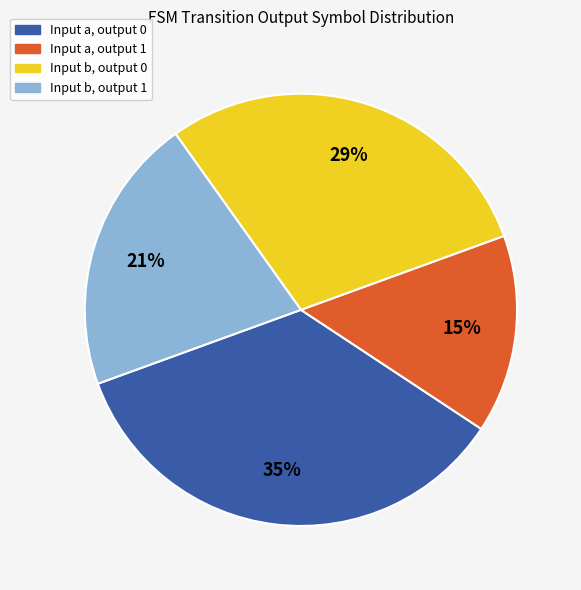

Count the number of slices in the pie.

4